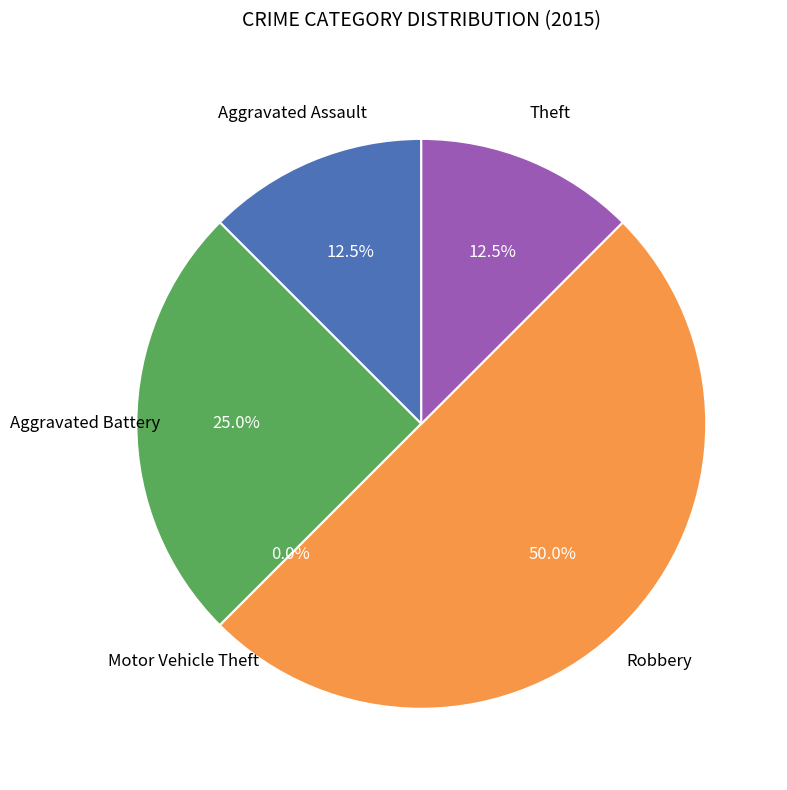

Rank the categories by value from highest to lowest.

Robbery, Aggravated Battery, Aggravated Assault, Theft, Motor Vehicle Theft